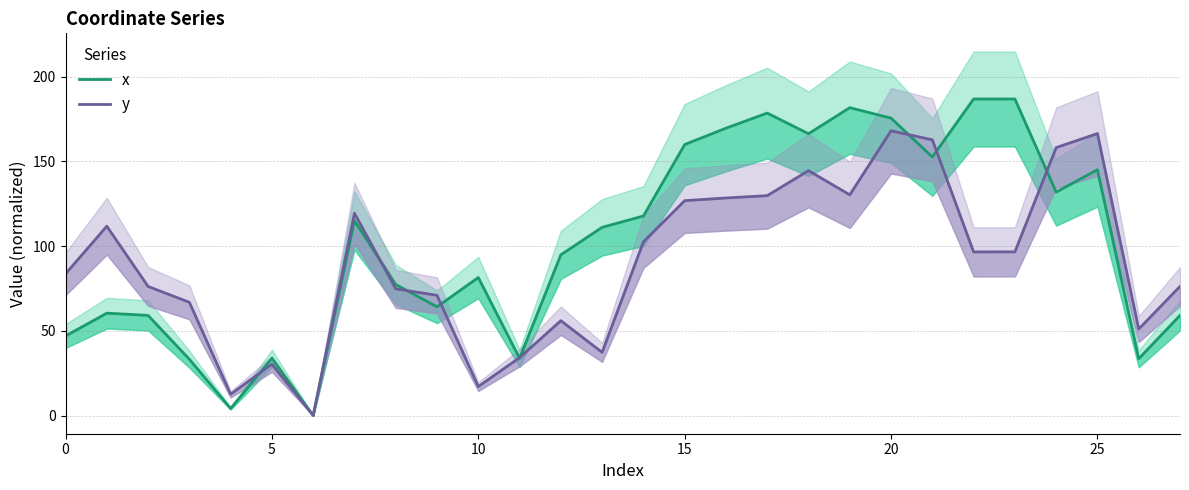

Reading right to left, extract all data points from this chart.

x: 59.1	33.5	145.1	131.9	186.9	186.9	152.6	175.6	181.8	166.4	178.6	169.6	160.0	117.8	111.1	94.9	33.8	81.5	64.2	77.3	115.0	0.0	33.8	4.1	33.2	59.1	60.4	46.9
y: 76.2	51.0	166.5	158.2	96.6	96.6	162.8	168.1	130.3	144.6	129.8	128.4	126.8	102.5	37.3	56.0	34.2	17.1	71.0	74.8	119.4	0.0	30.4	12.5	66.8	76.2	111.8	83.7